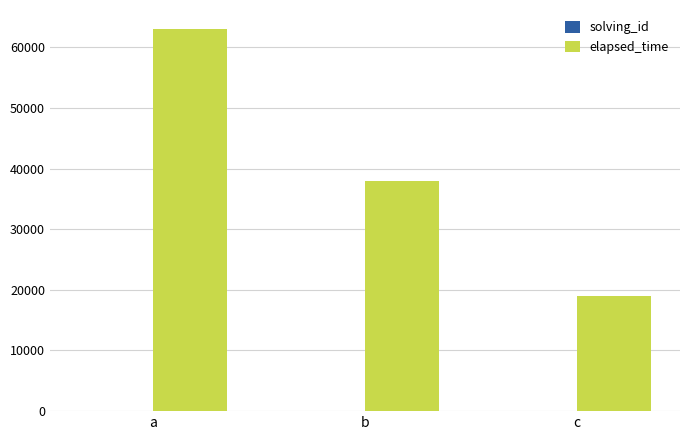

Which series changed the most between a and c?

elapsed_time